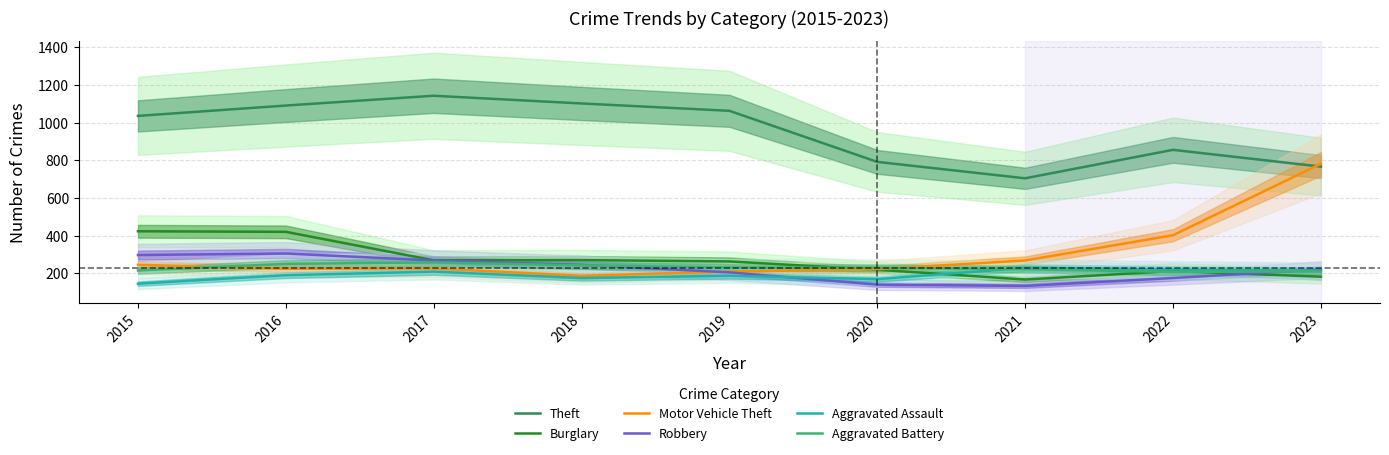

Which series has the largest total across all categories?

Theft